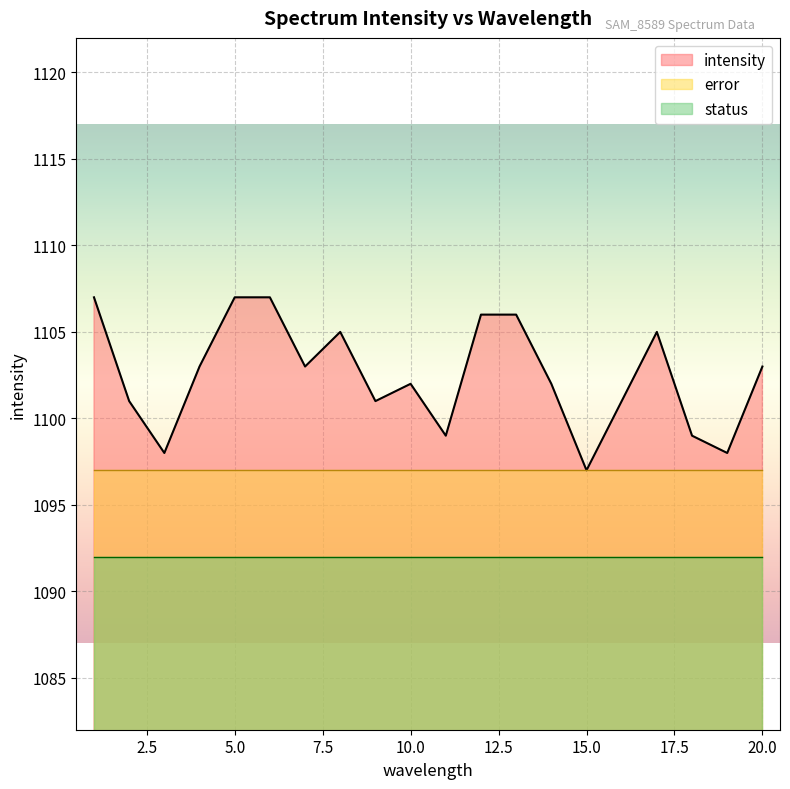

Where is status nearest to the value 0?

1